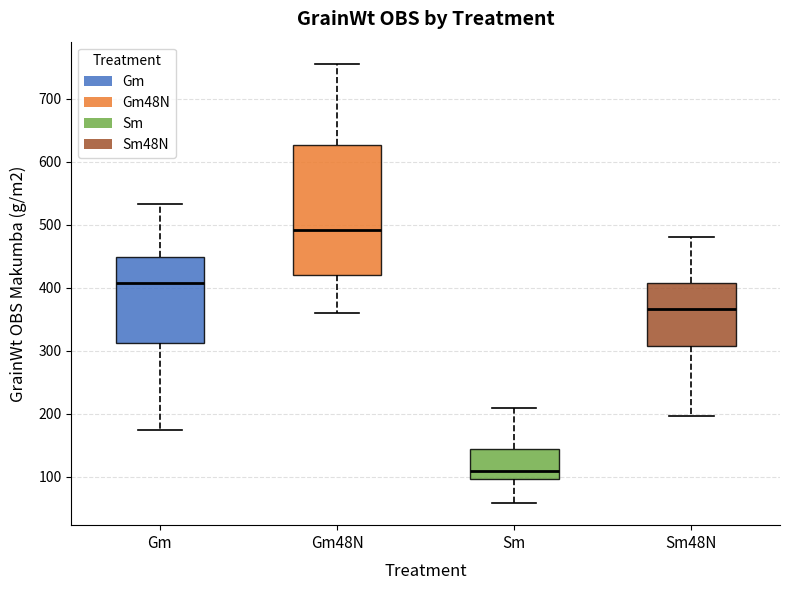

Which box's median line is the highest?

Gm48N